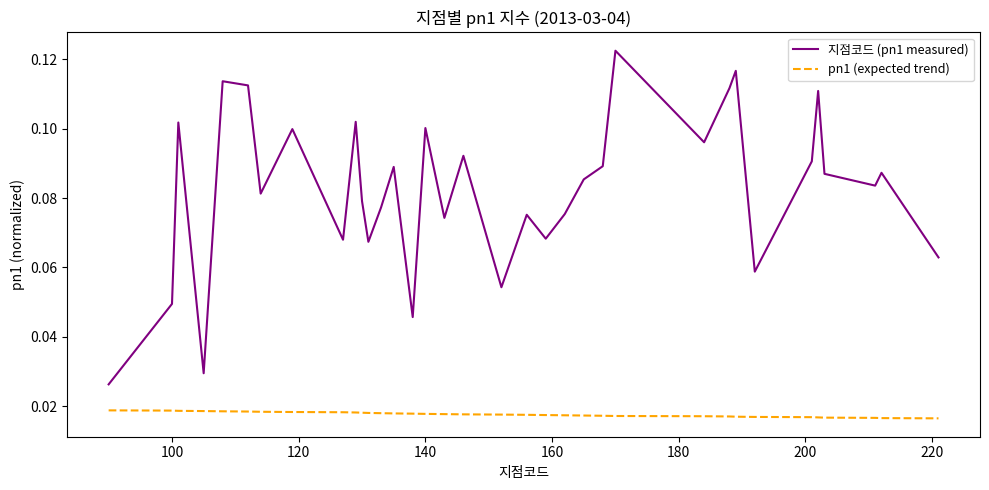

How many lines are shown in the chart?

2